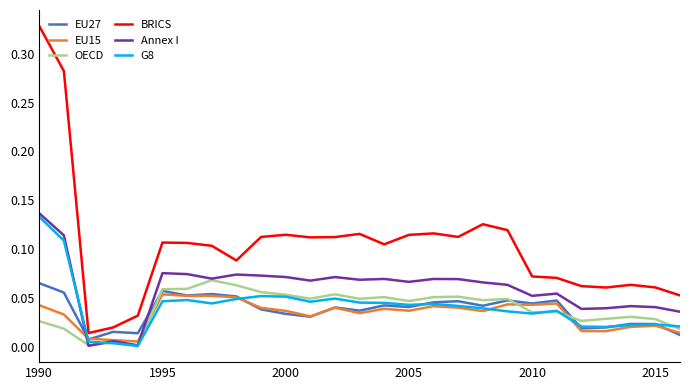

Which series has the widest spread of values?

BRICS